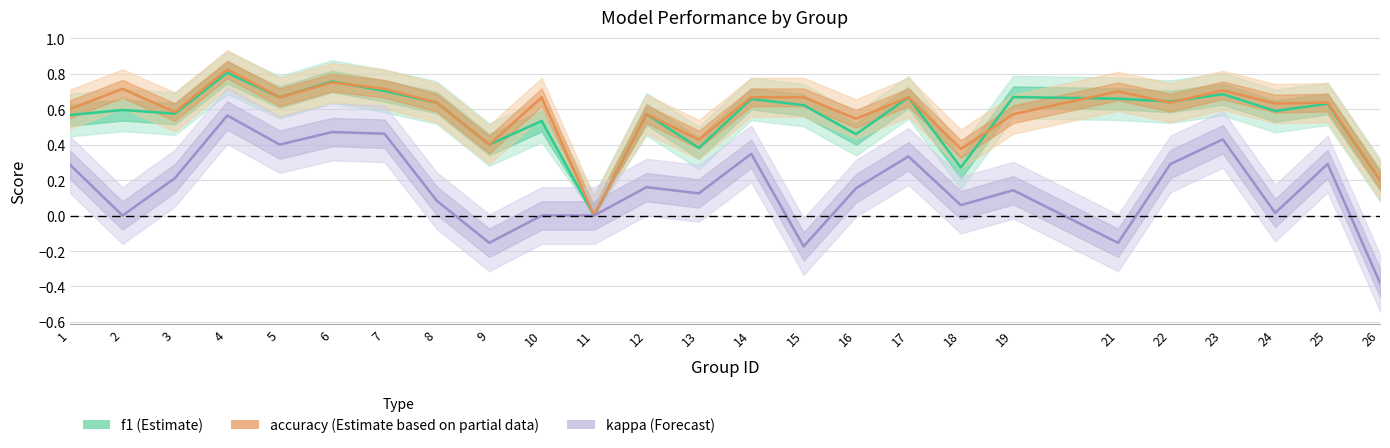

At which category is the sum across all series the highest?

4